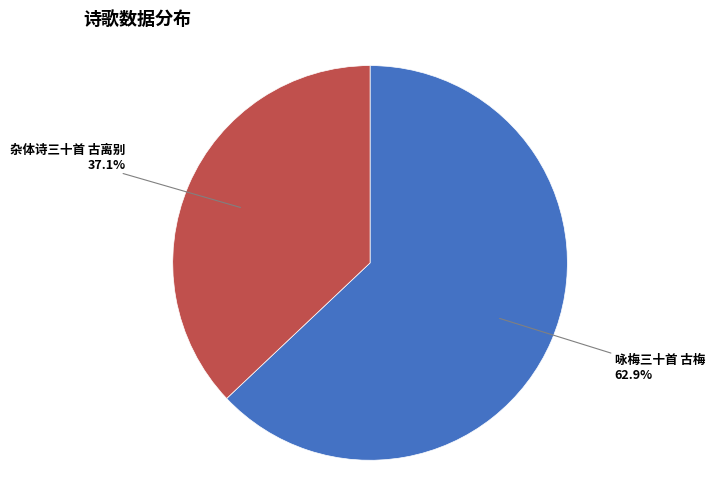

Is there a majority slice in this chart?

Yes